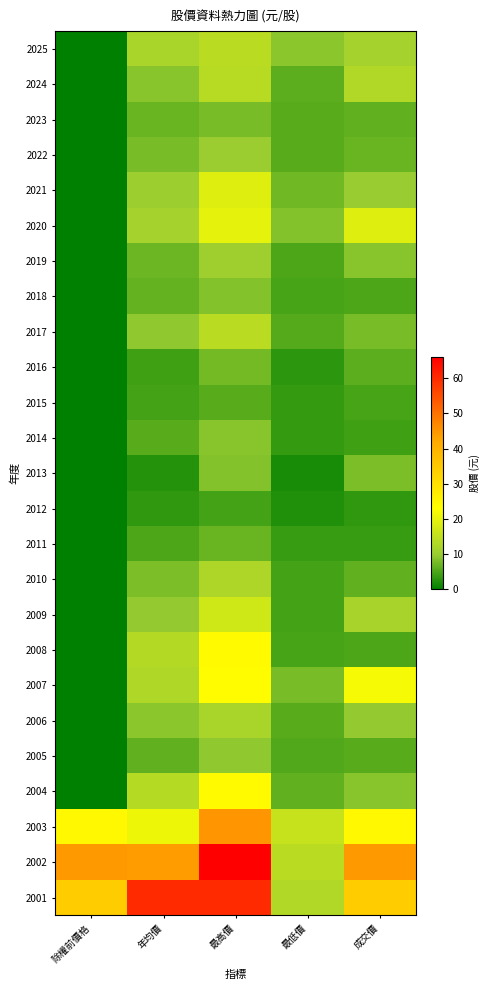

What is the spread (max minus min) of values at 年均價?

57.4